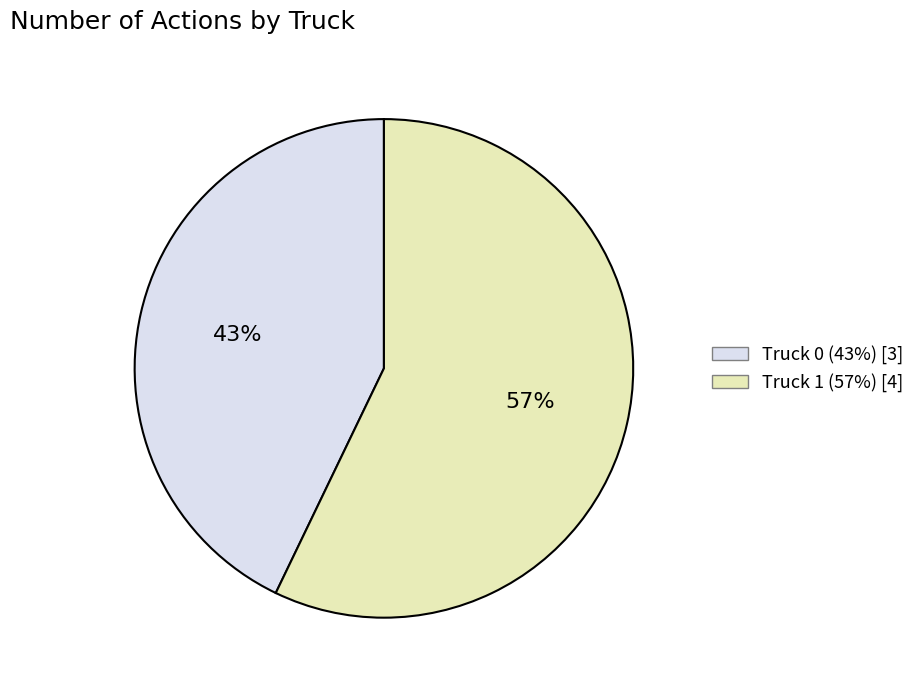

Which has a higher value, Truck 0 or Truck 1?

Truck 1